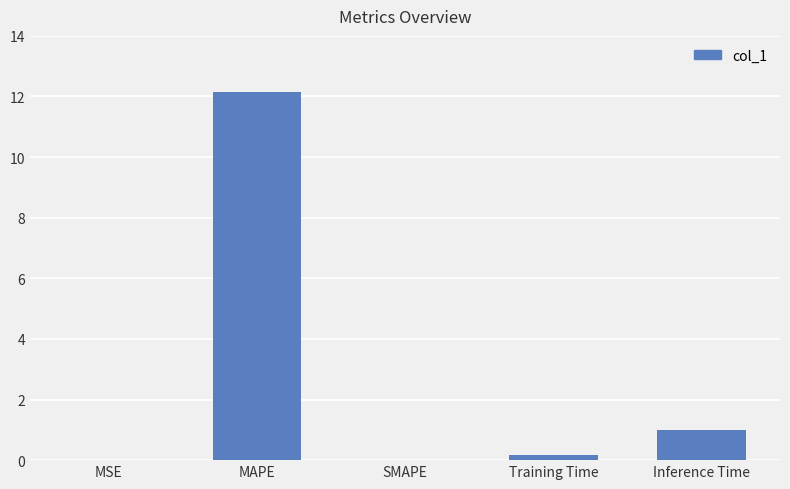

At which category does the chart reach its peak across all series?

MAPE